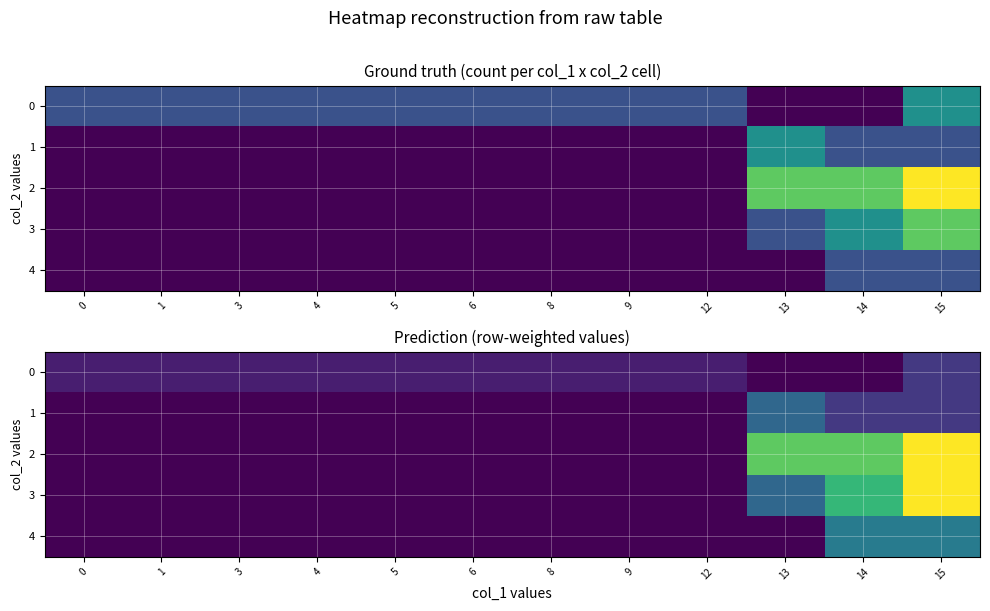

Reading left to right, transcribe all the data shown in this chart.

row_0: 1	1	1	1	1	1	1	1	1	0	0	2
row_1: 0	0	0	0	0	0	0	0	0	4	2	2
row_2: 0	0	0	0	0	0	0	0	0	9	9	12
row_3: 0	0	0	0	0	0	0	0	0	4	8	12
row_4: 0	0	0	0	0	0	0	0	0	0	5	5